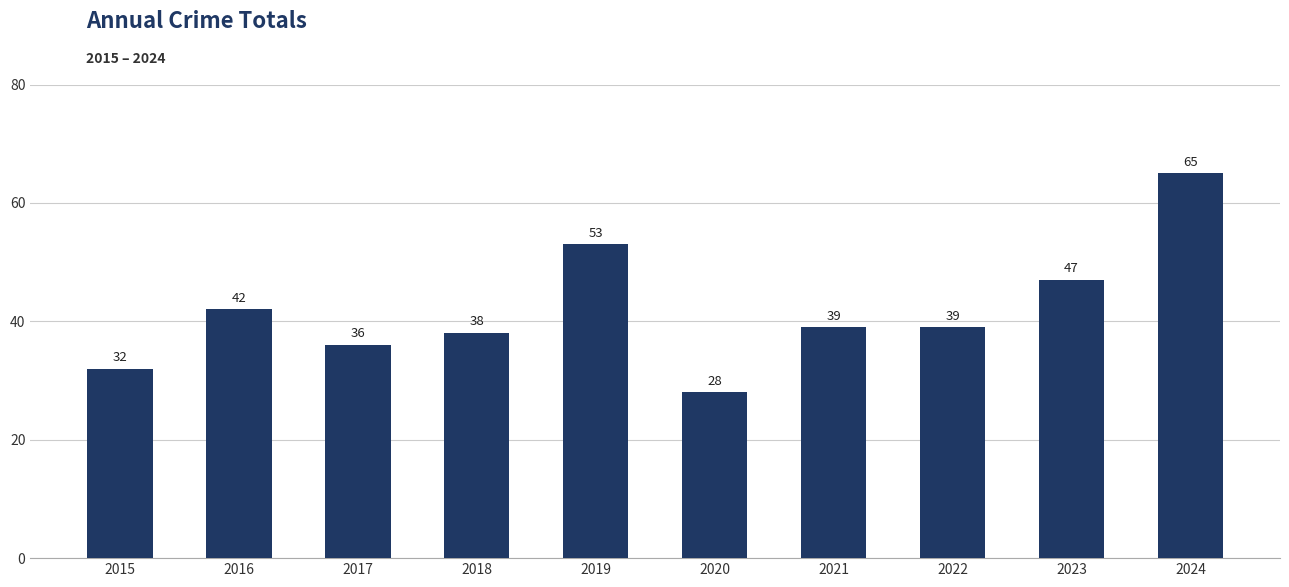

Is it true that the value at 2020 is 40?

False